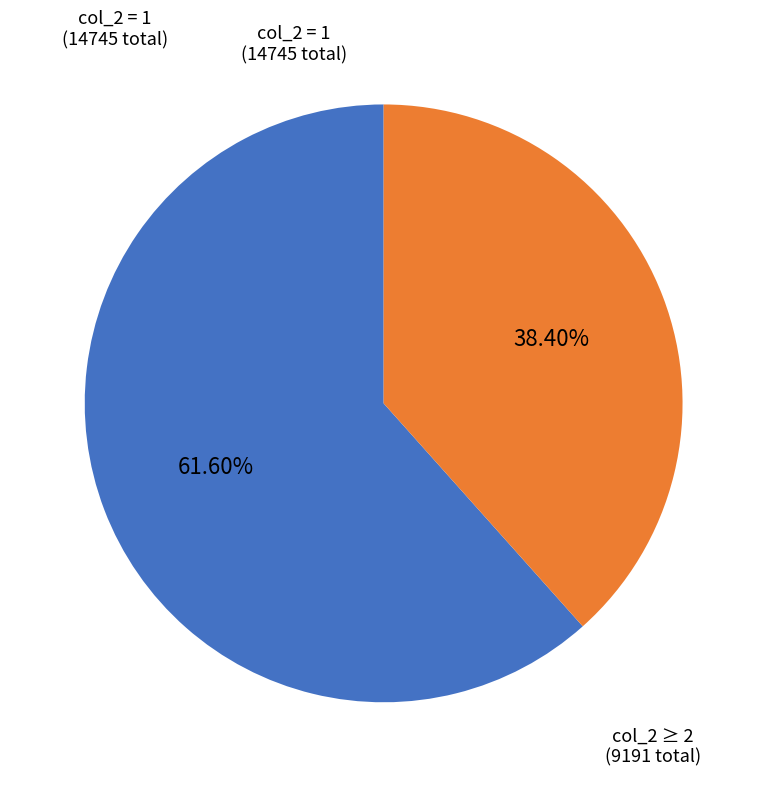

Is there any slice that represents more than half of the pie?

Yes